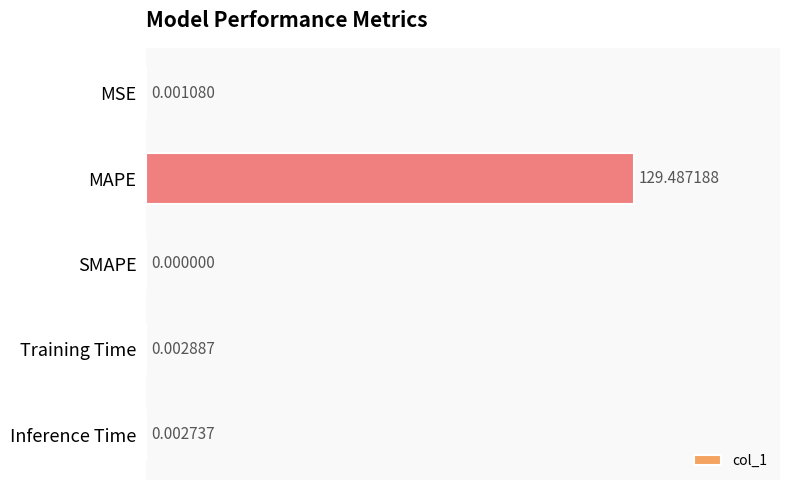

At which label is the value closest to 64?

Training Time